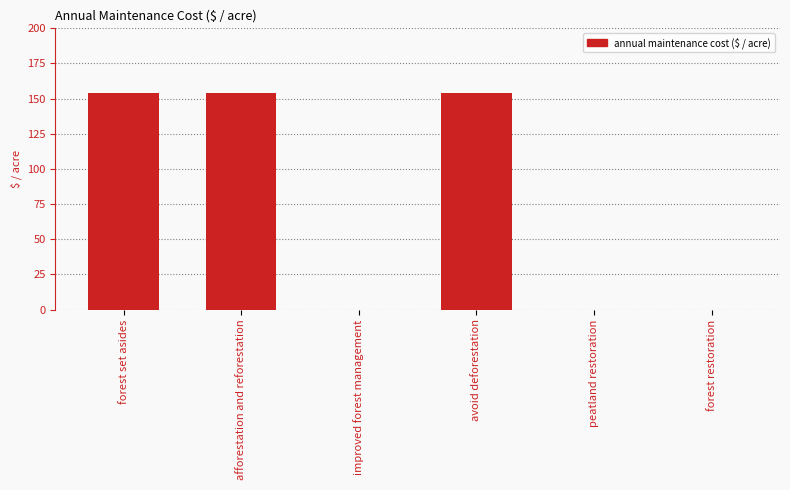

What is the sum of the values at afforestation and reforestation and forest set asides?

308.7